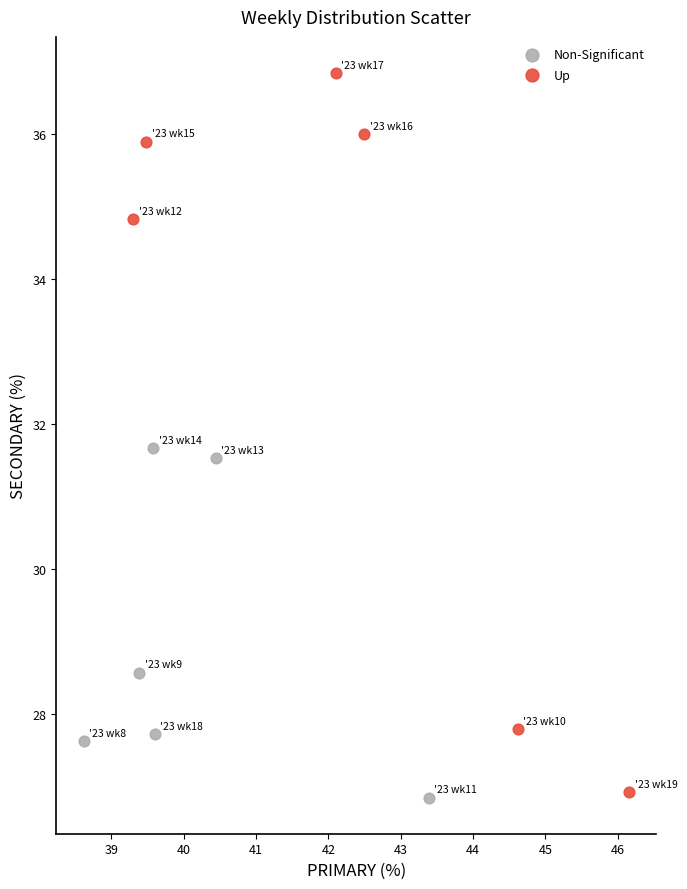

Which series contains the highest Y value?

Up